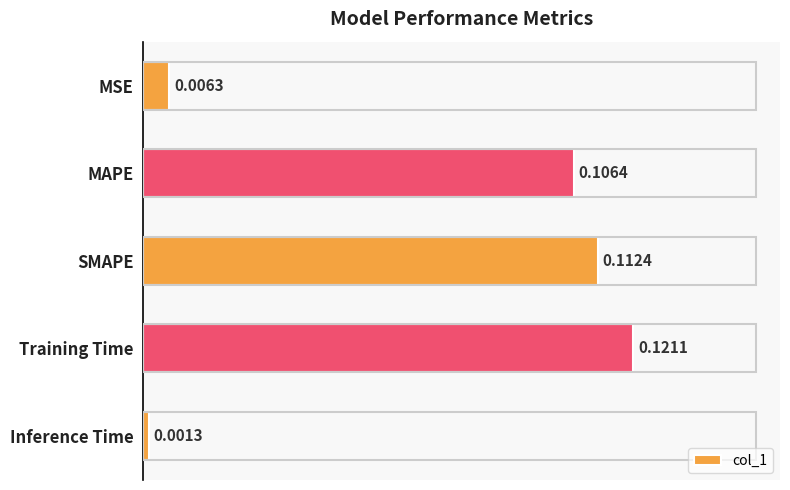

Which label corresponds to the largest value in the chart?

Training Time